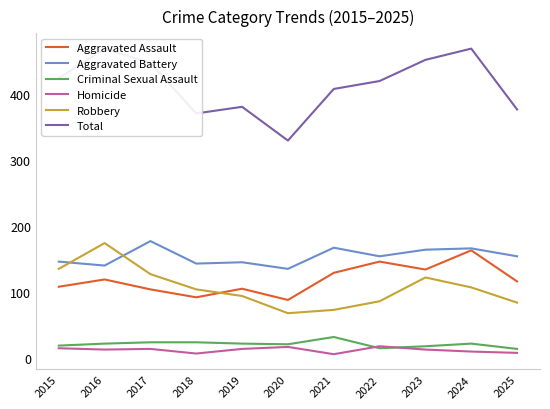

List the series in order of their peak value, lowest first.

Homicide, Criminal Sexual Assault, Aggravated Assault, Robbery, Aggravated Battery, Total